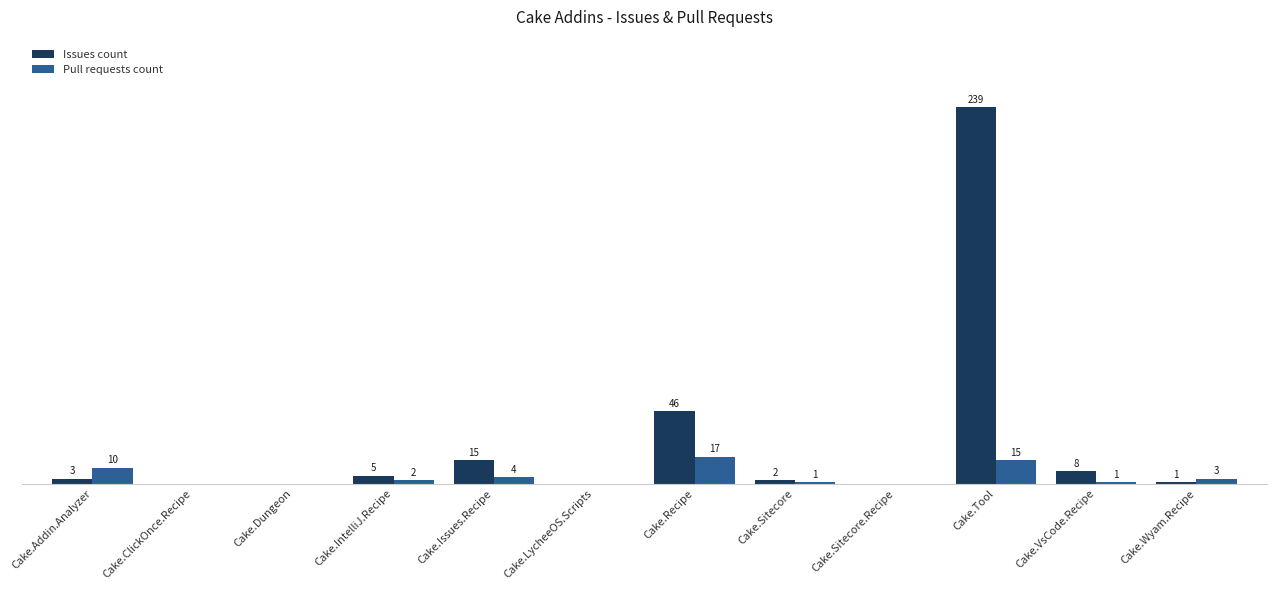

Where is Pull requests count nearest to the value 8?

Cake.Addin.Analyzer